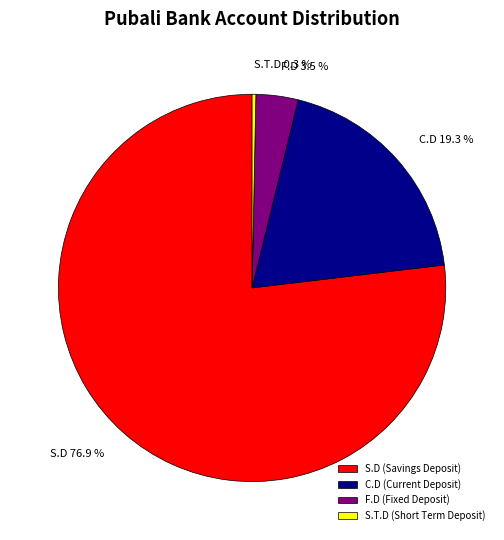

What is the smallest slice in the pie chart?

S.T.D (Short Term Deposit)